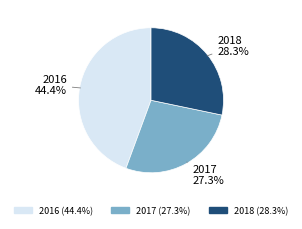

To the nearest percent, what is the difference between the largest and smallest slice percentages?

17%